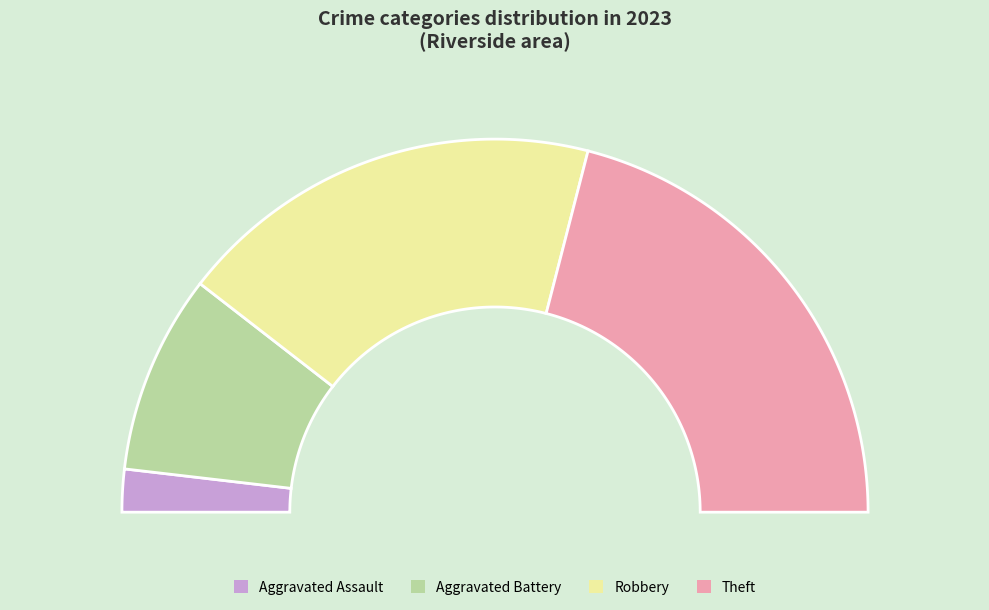

True or false: Aggravated Assault accounts for 14% of the total.

False